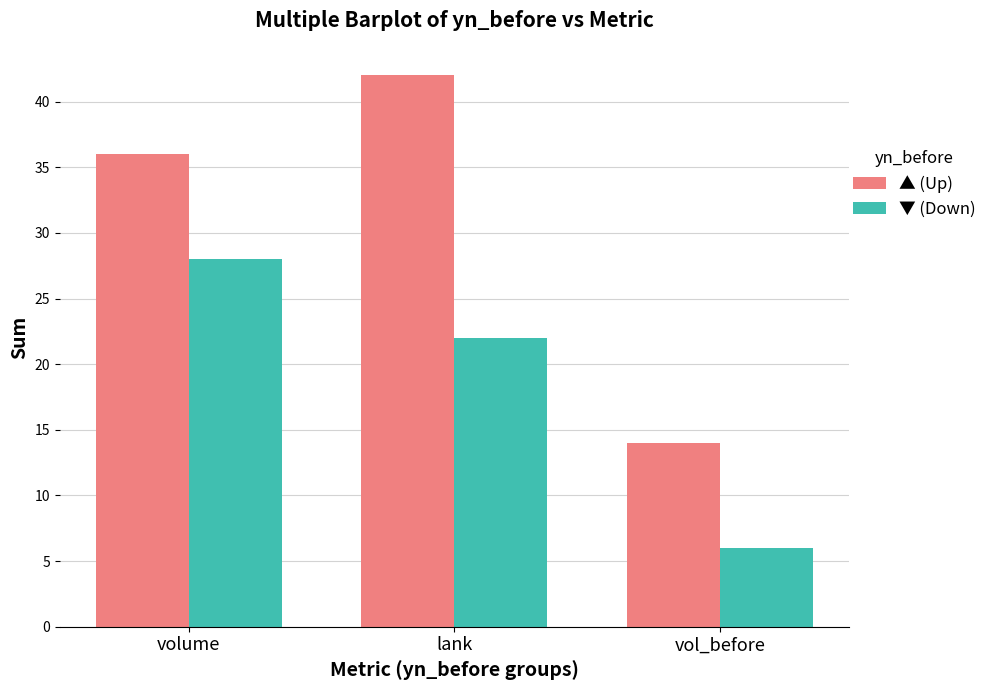

At how many categories does at least one series exceed 32?

2